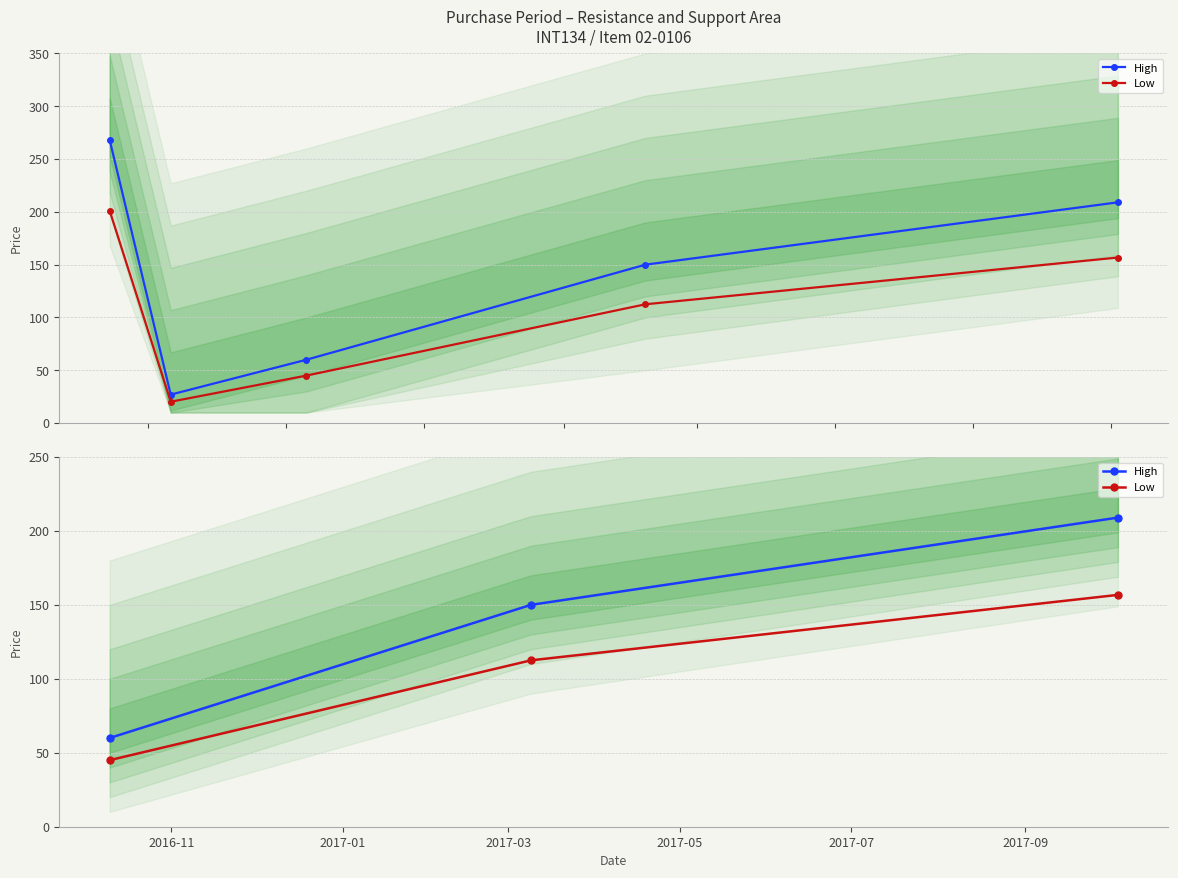

True or false: Low has a value of 76.8 at 2016-11.

False